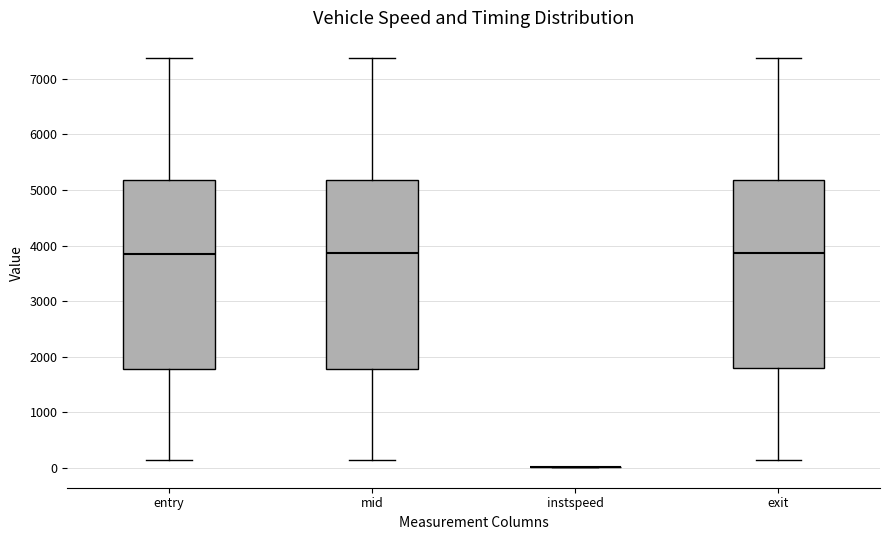

Reading left to right, read every box against the y-axis: the position of its median line, the range the box covers, and the ends of its whiskers. The values are not printed on the chart, so give them approximately, as read against the axis.

entry: median 3900, box 1800 to 5200, whiskers 100 to 7400
mid: median 3900, box 1800 to 5200, whiskers 100 to 7400
instspeed: box collapsed to a line at 0, whiskers 0 to 0
exit: median 3900, box 1800 to 5200, whiskers 100 to 7400